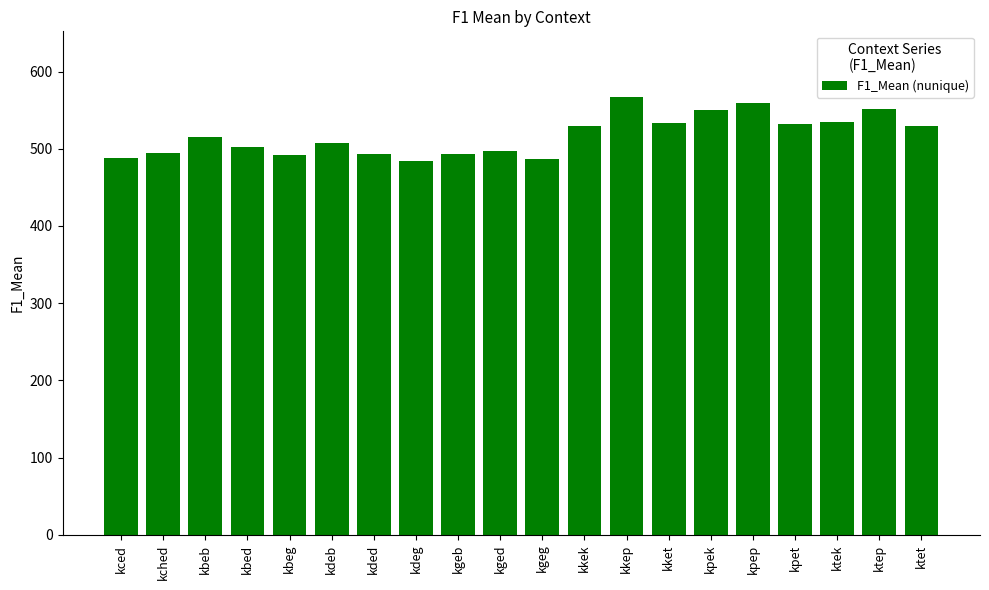

Is it true that the value at ktek is 534.2?

True